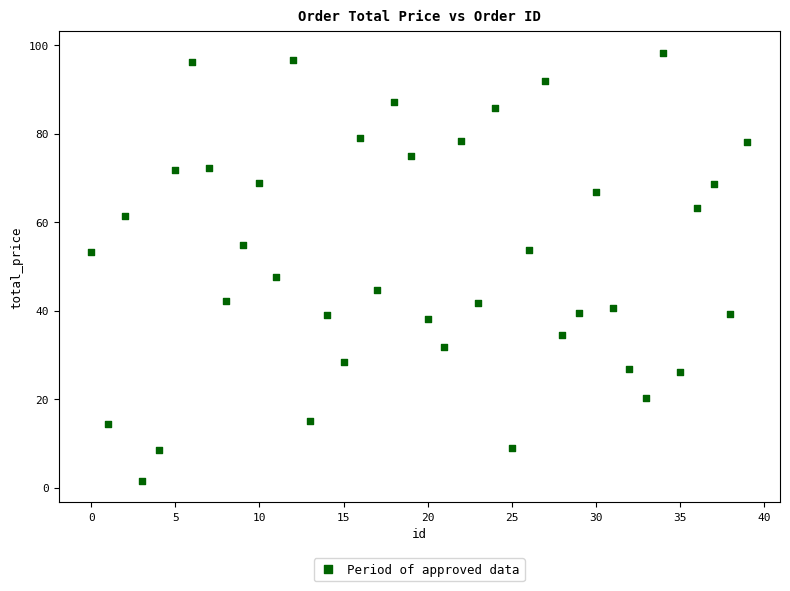

What is the range of Y values (max minus min)?

96.8